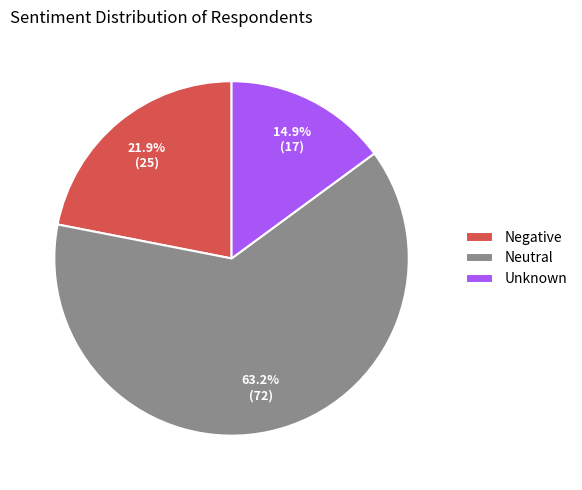

Is there a majority slice in this chart?

Yes